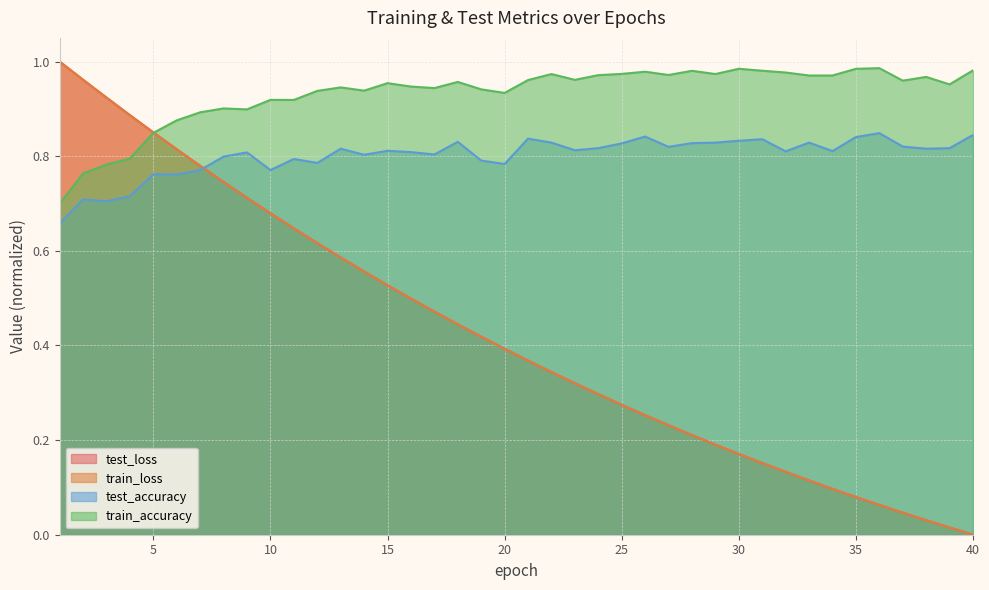

Between 18 and 26, which series saw the biggest shift?

test_loss